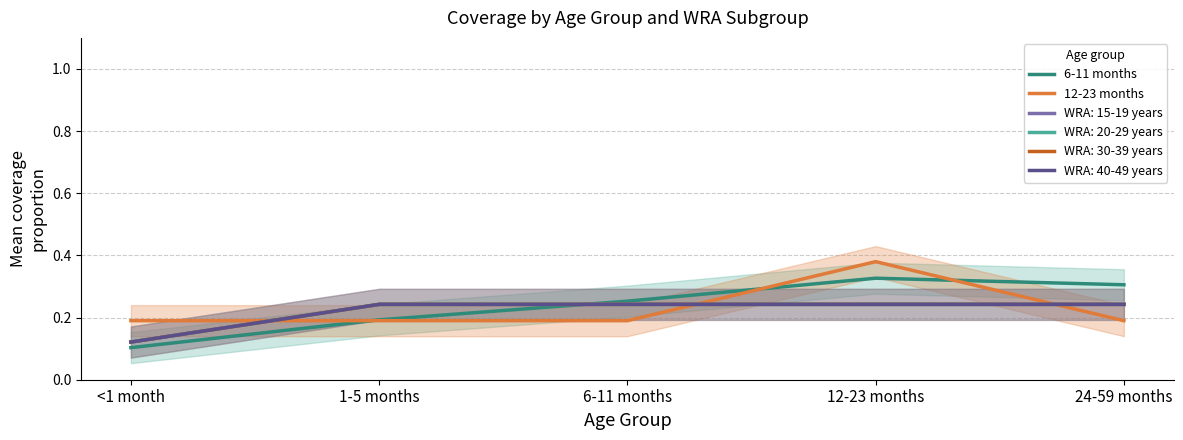

The 12-23 months series shows 0.4 at 12-23 months. True or false?

True